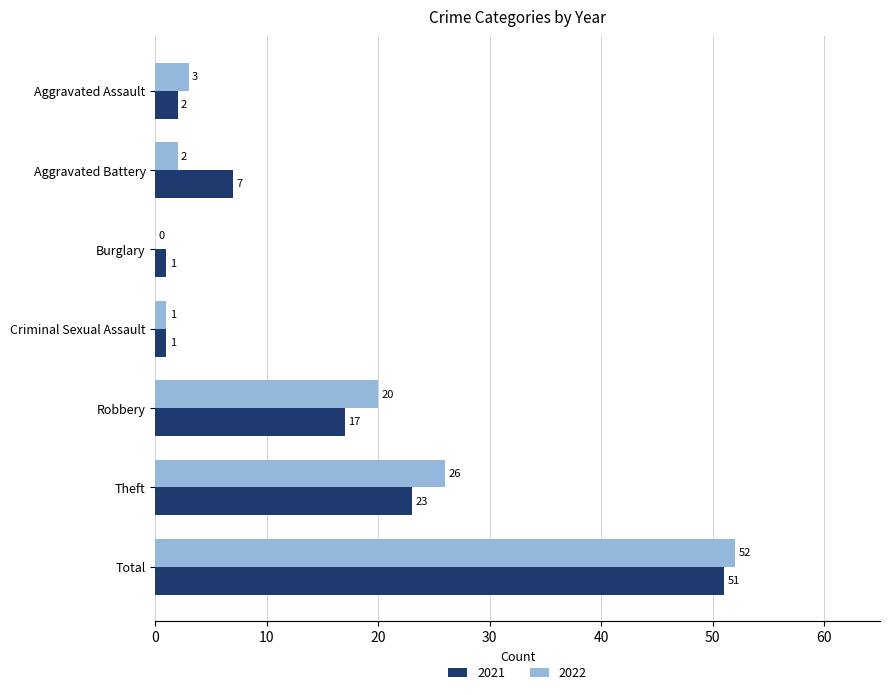

What are all the series names shown in the legend?

2021, 2022